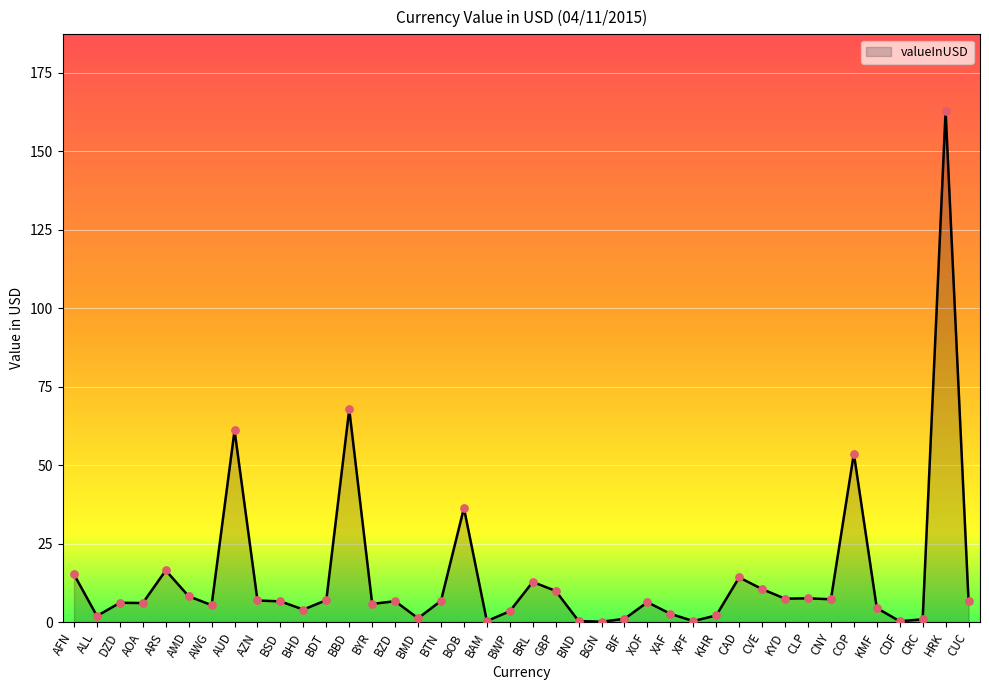

Between KHR and BBD, which is larger?

BBD